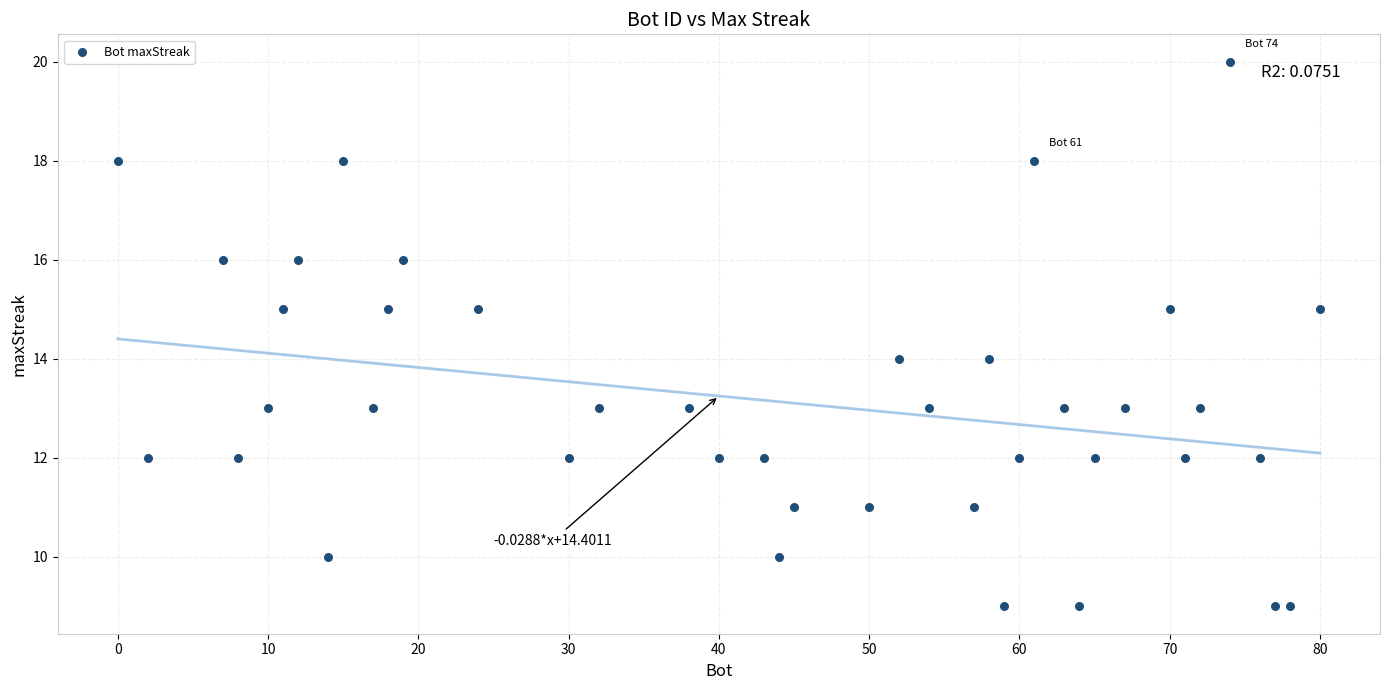

What is the range of X values (max minus min)?

80